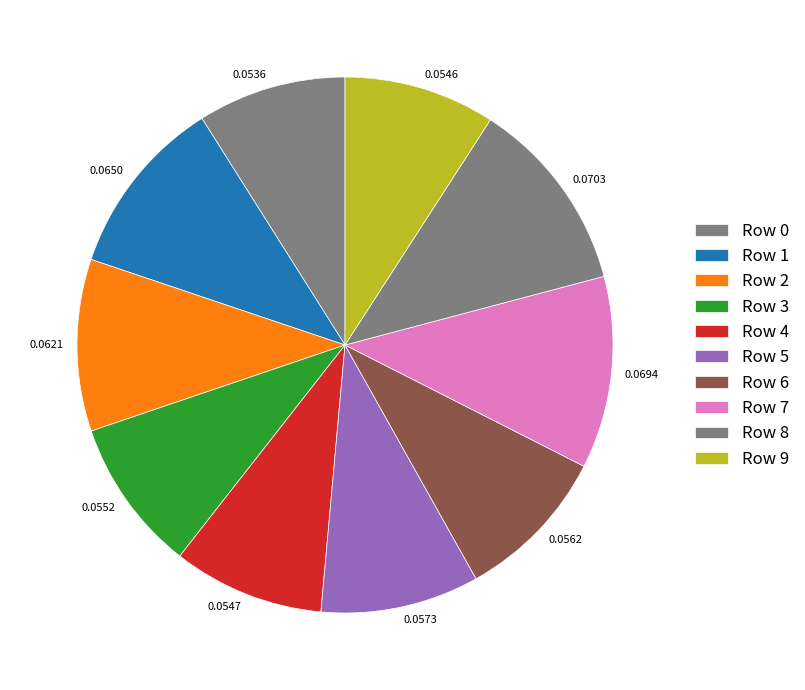

How many segments does this pie chart have?

10